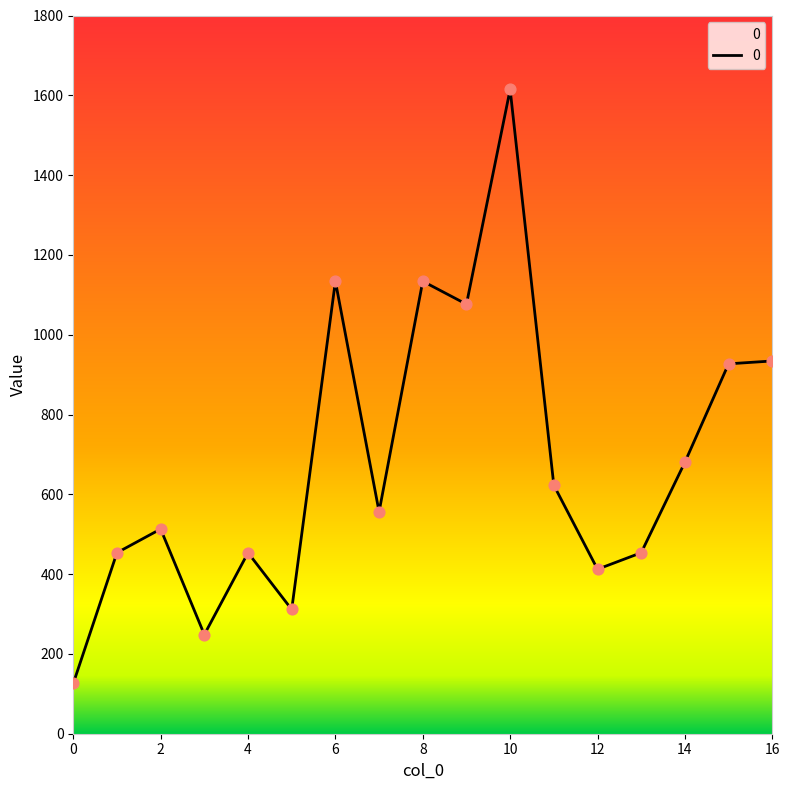

What is the difference between the maximum and minimum values?

1488.6